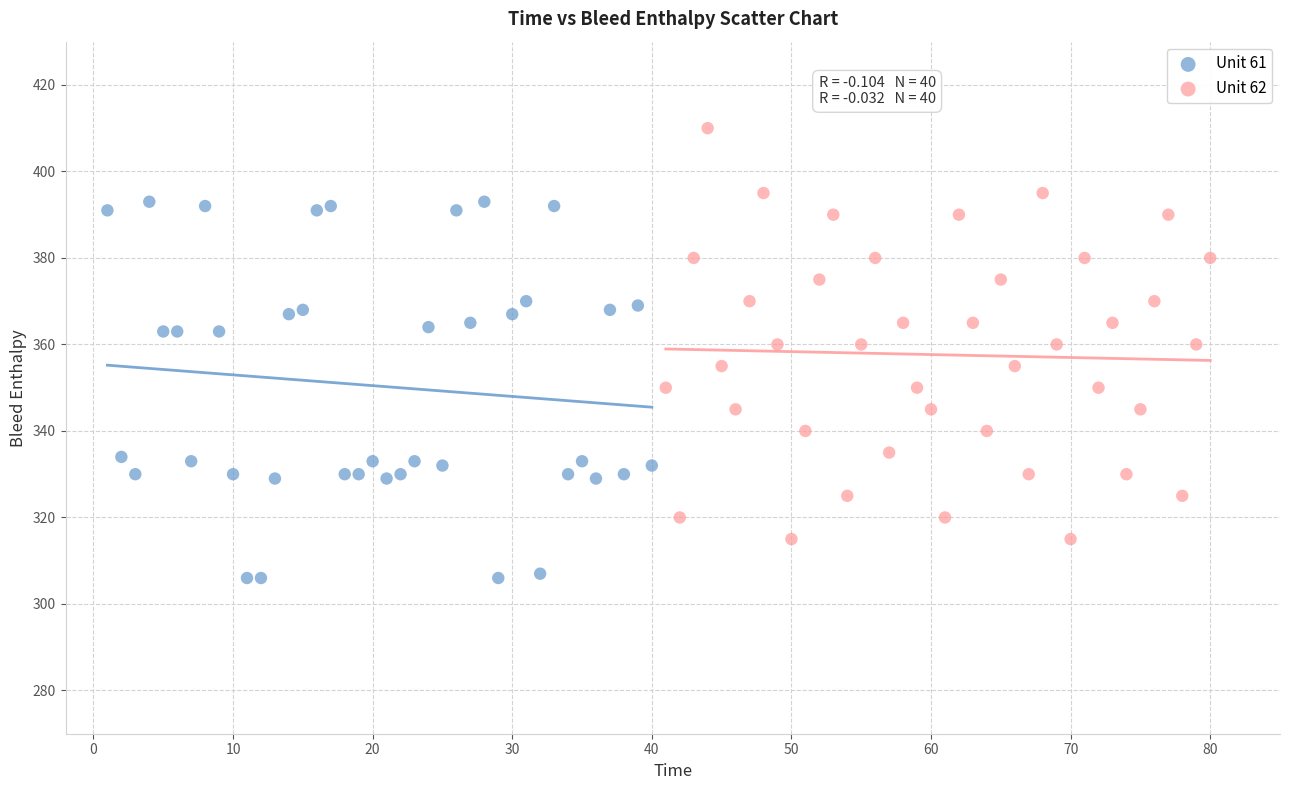

Which series reaches the maximum Y coordinate?

Unit 62